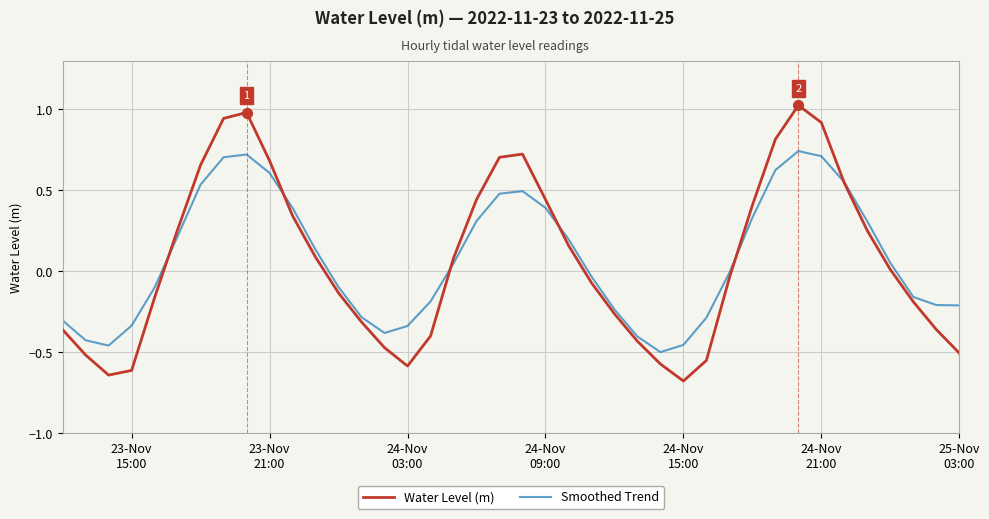

Which series has the widest spread of values?

Water Level (m)